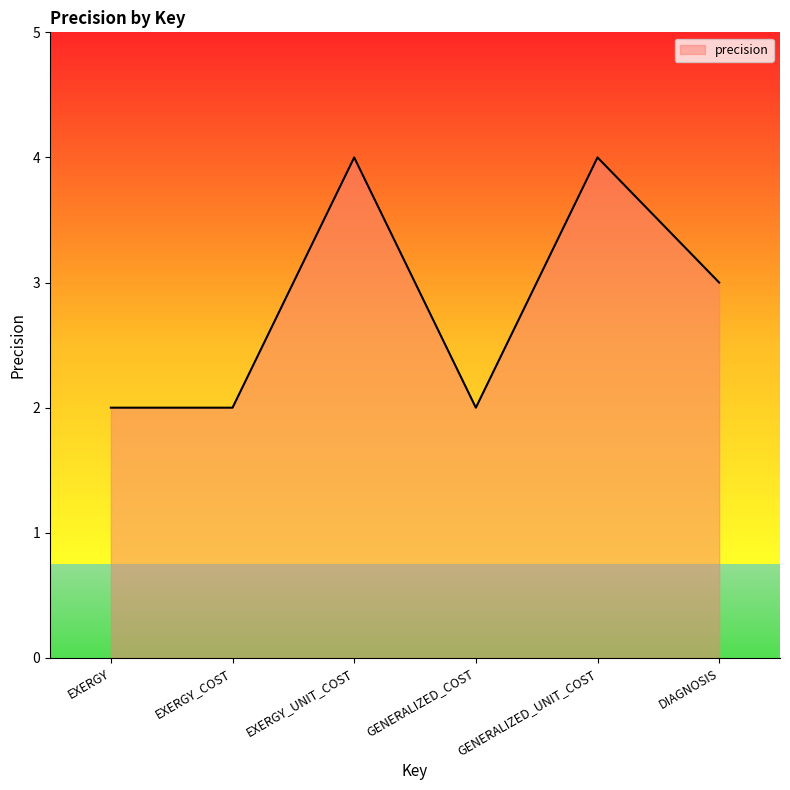

Does the chart display data point markers on the line(s)?

No